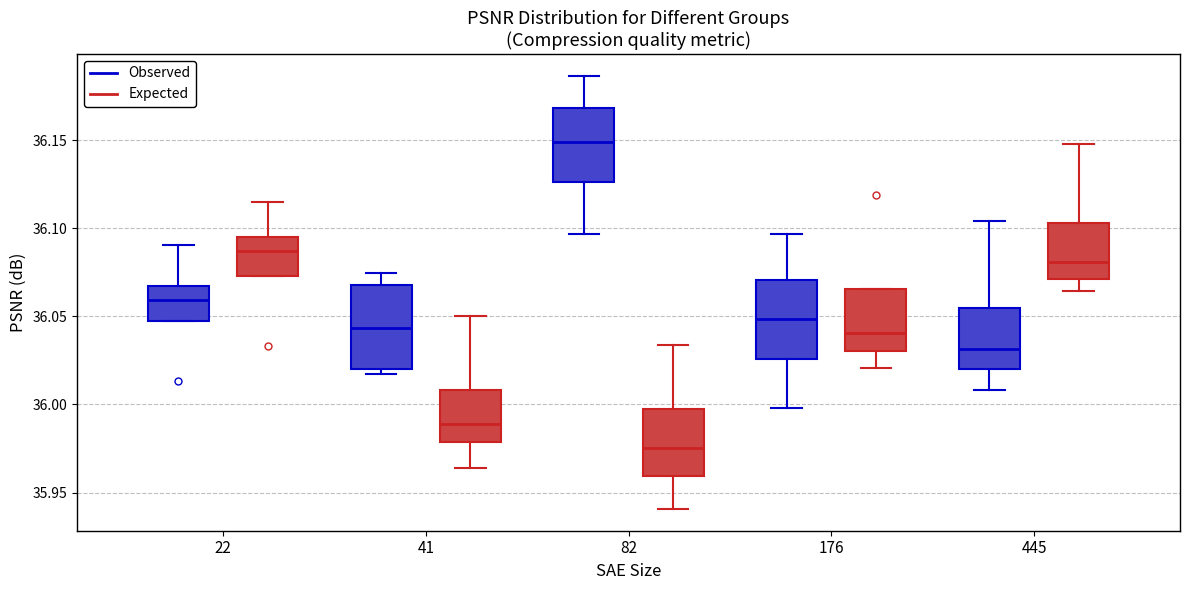

Reading left to right, transcribe this box plot: for each box, give where its median line is, the range the box spans, and where its two whiskers end, as read against the y-axis. The values are not printed on the chart, so give them approximately, as read against the axis.

22 (Observed): median 36.060, box 36.045 to 36.065, whiskers 36.045 to 36.090
22 (Expected): median 36.085, box 36.075 to 36.095, whiskers 36.075 to 36.115
41 (Observed): median 36.045, box 36.020 to 36.070, whiskers 36.015 to 36.075
41 (Expected): median 35.990, box 35.980 to 36.010, whiskers 35.965 to 36.050
82 (Observed): median 36.150, box 36.125 to 36.170, whiskers 36.095 to 36.185
82 (Expected): median 35.975, box 35.960 to 36.000, whiskers 35.940 to 36.035
176 (Observed): median 36.050, box 36.025 to 36.070, whiskers 36.000 to 36.095
176 (Expected): median 36.040, box 36.030 to 36.065, whiskers 36.020 to 36.065
445 (Observed): median 36.030, box 36.020 to 36.055, whiskers 36.010 to 36.105
445 (Expected): median 36.080, box 36.070 to 36.105, whiskers 36.065 to 36.150